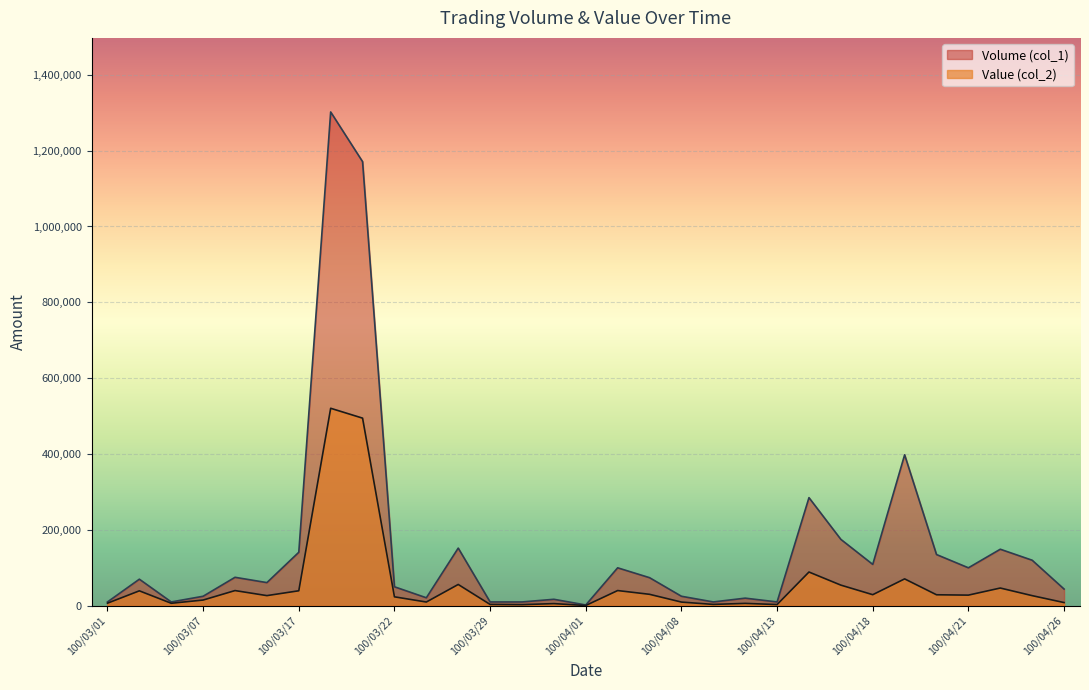

Between 100/04/20 and 100/04/11, which is larger?

100/04/20